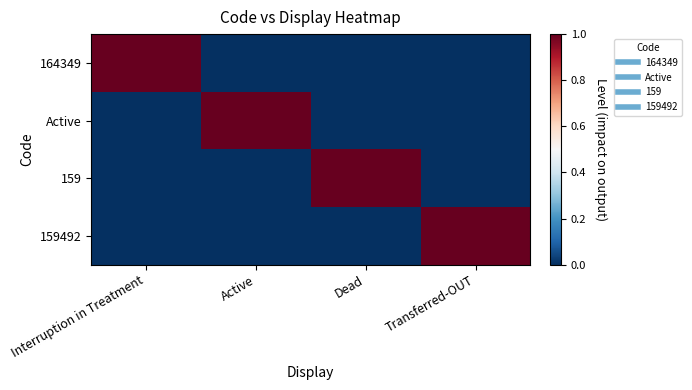

What is the difference between the highest and lowest values at Interruption in Treatment?

1